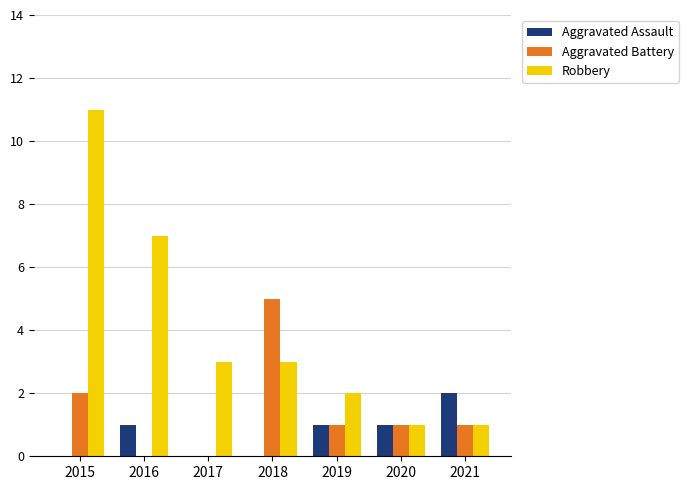

Which series has the largest range (max minus min)?

Robbery